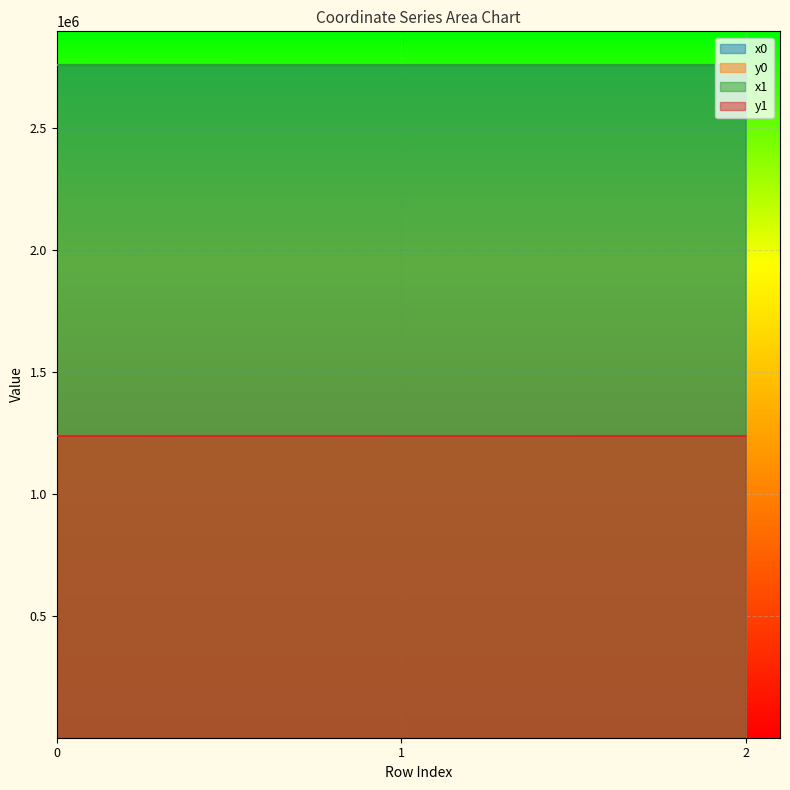

Rank the categories by x0 value from highest to lowest.

0, 1, 2